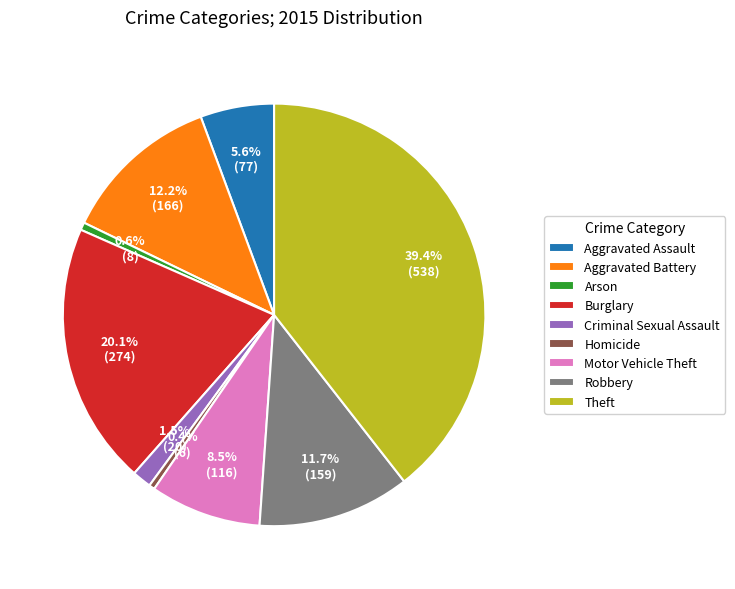

What is the largest slice in the pie chart?

Theft